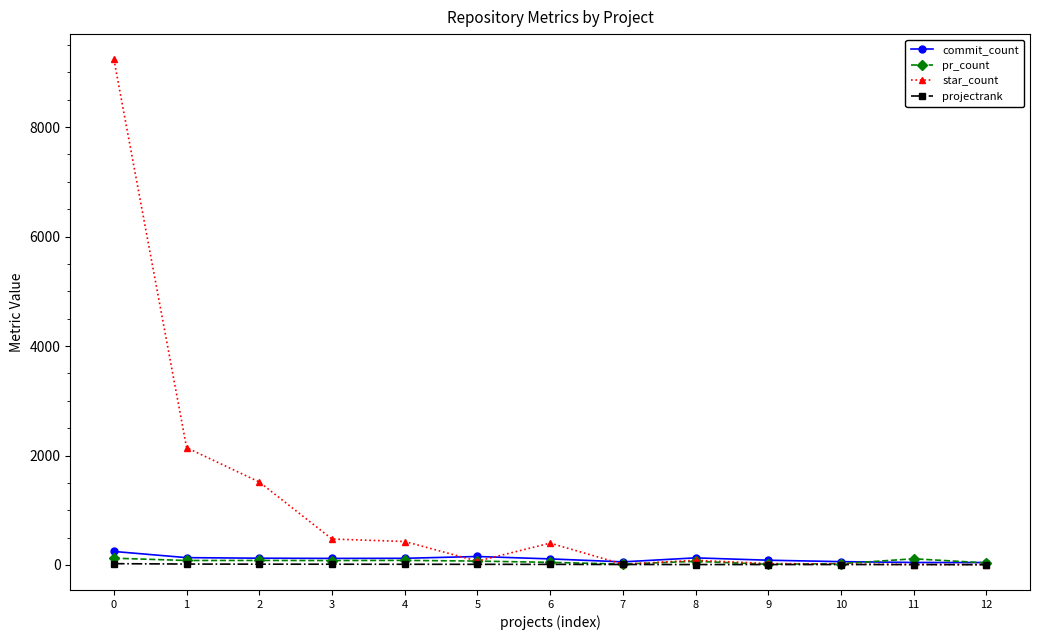

What is the value of the commit_count point at the 13th from the left?

44